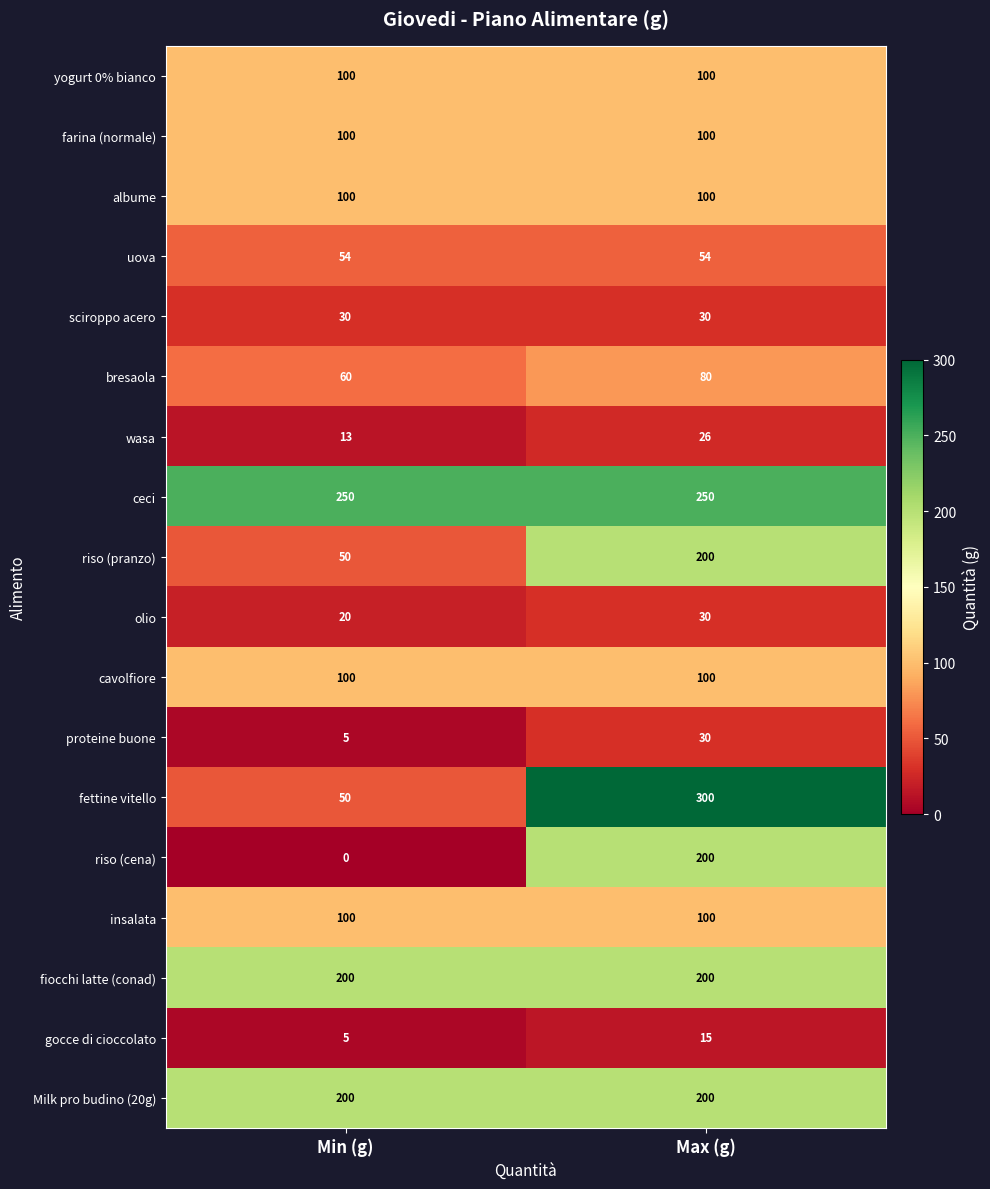

What is the sum of all riso (cena) values?

200